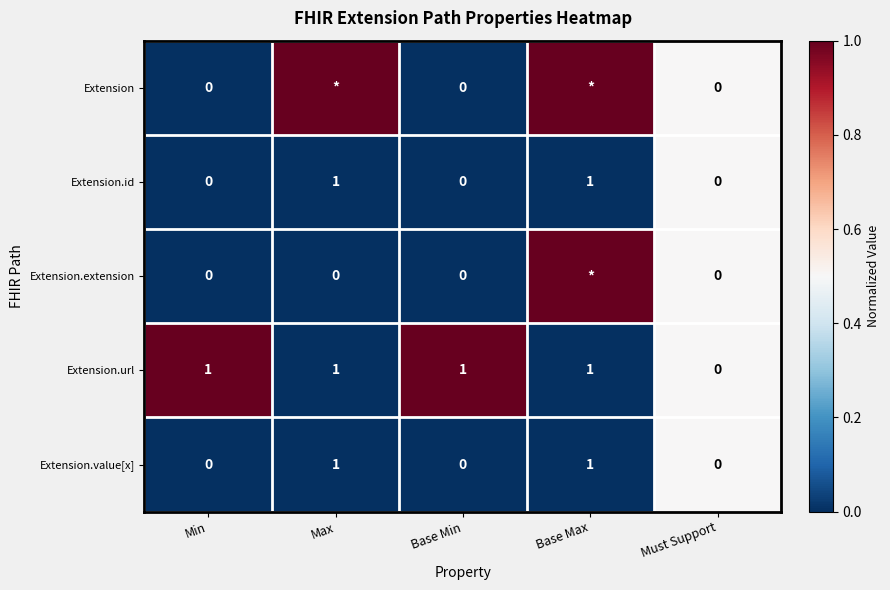

Is the value of Extension.value[x] at Must Support greater than the value of Extension.id at Base Max?

No